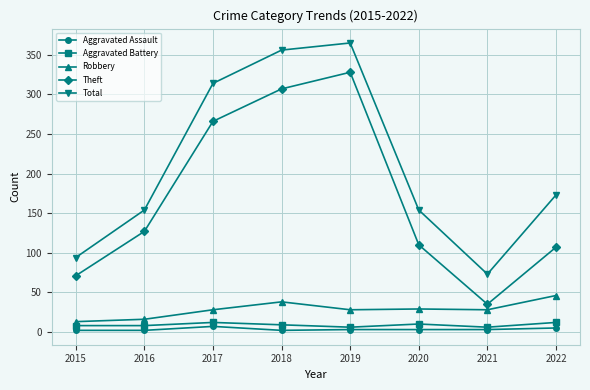

What is the difference between the highest and lowest values at 2019?

362